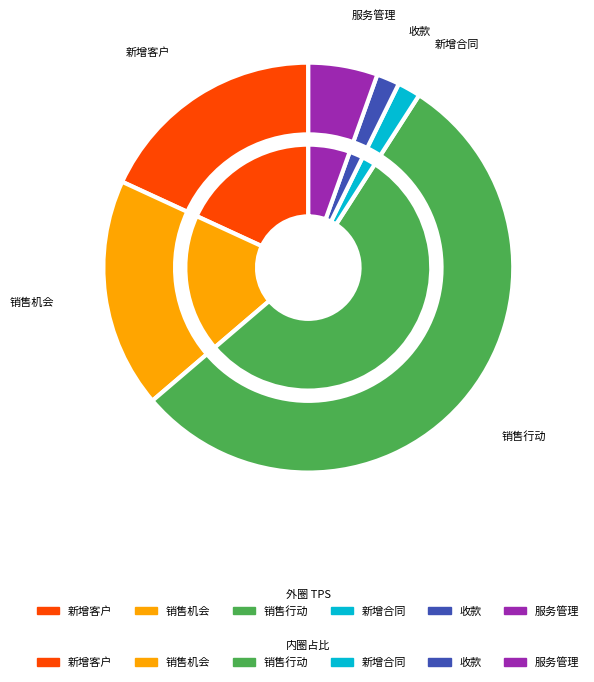

What is the change in value from 销售行动 to 新增合同?

-1.8